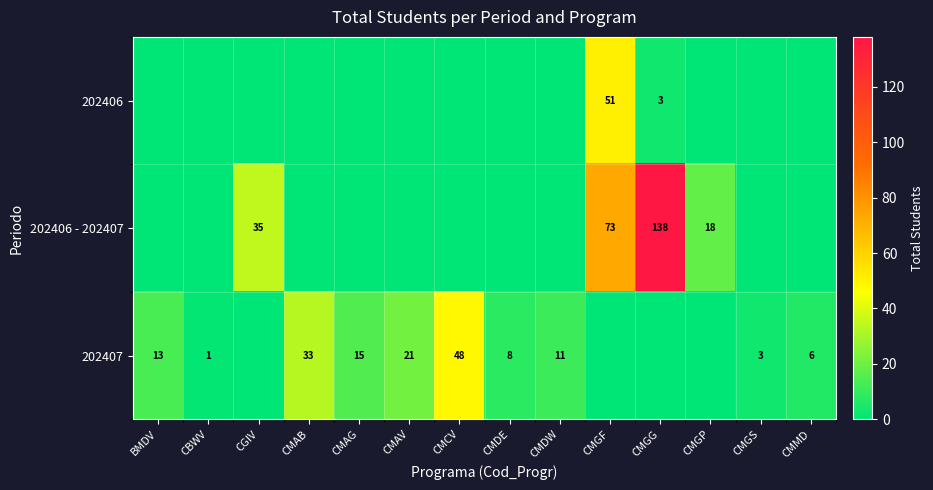

True or false: 202407 has a value of 2 at CMMD.

False